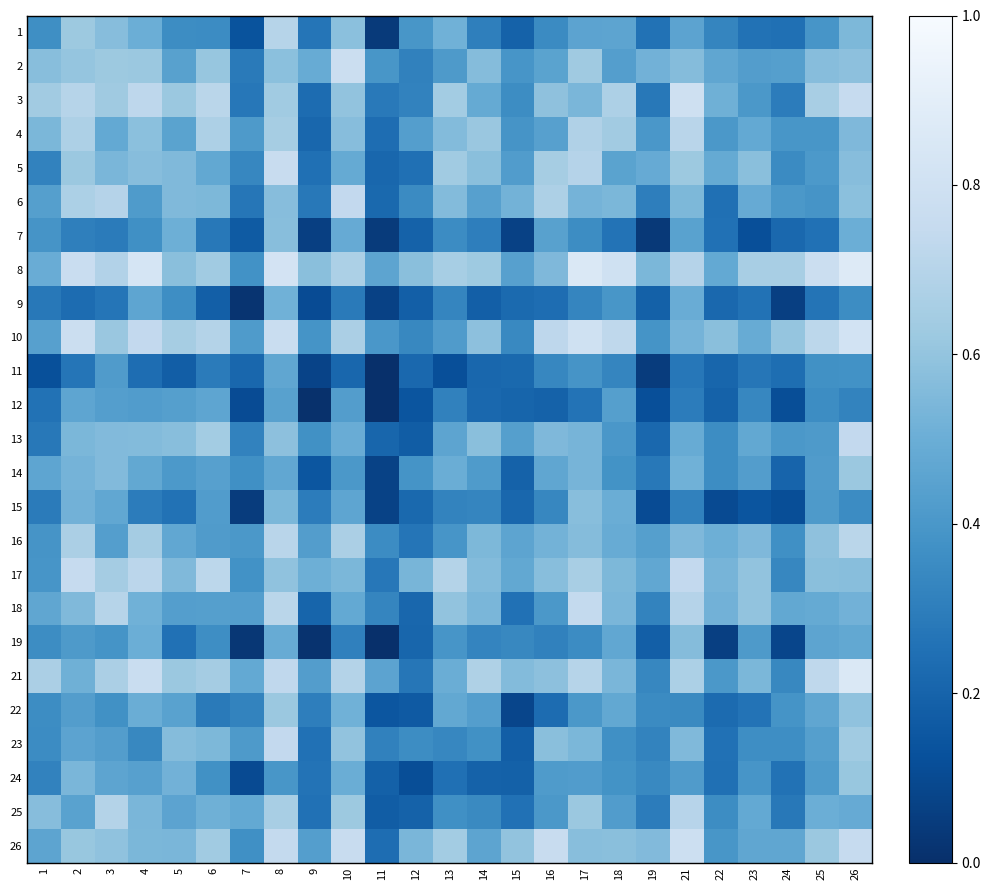

What is the difference between the highest and lowest values at 9?

0.6